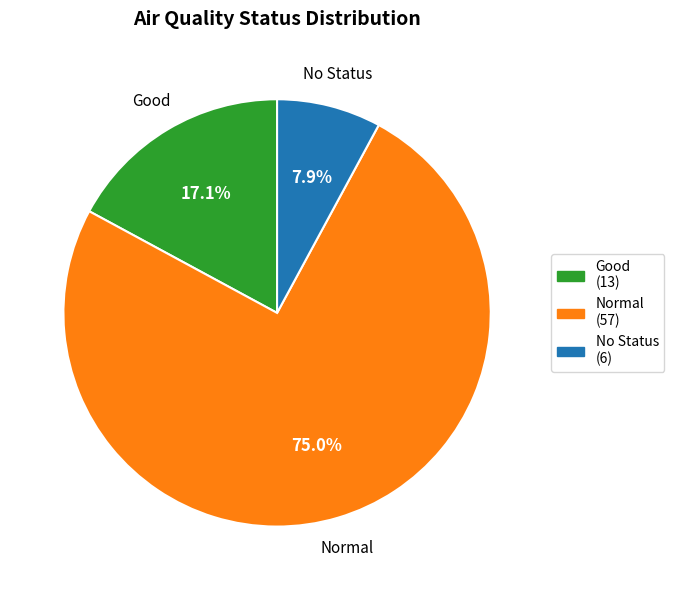

To the nearest percent, what is the difference between the largest and smallest slice percentages?

67%